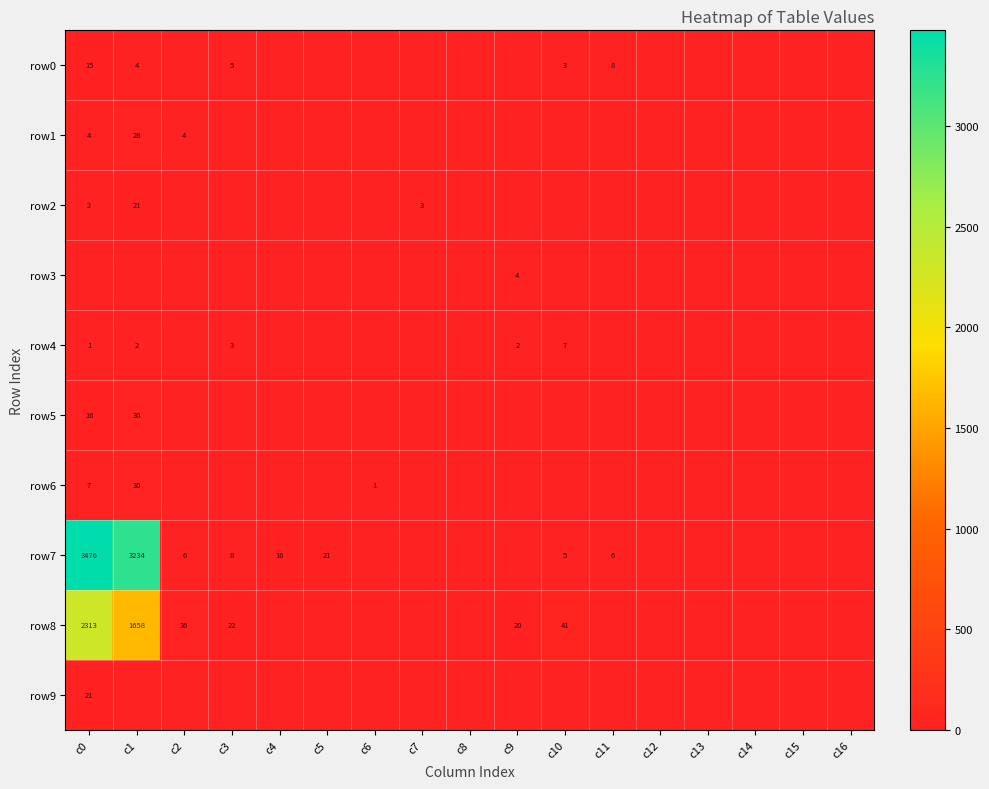

True or false: row8 has a value of 9 at c3.

False